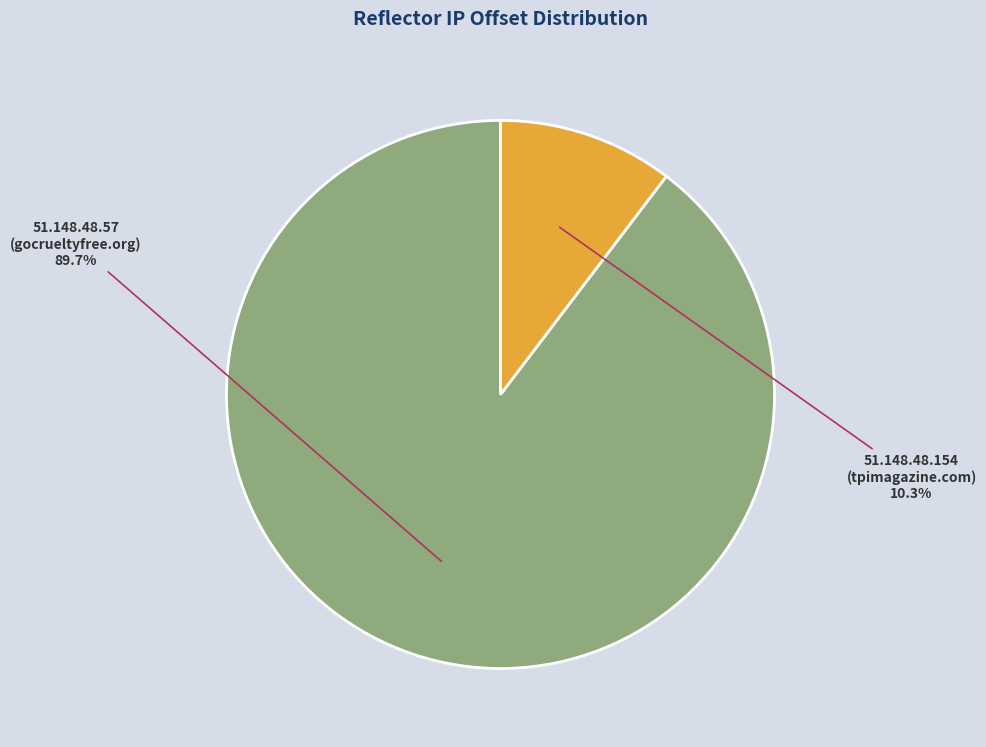

Rank the categories by value from lowest to highest.

51.148.48.154 (tpimagazine.com), 51.148.48.57 (gocrueltyfree.org)